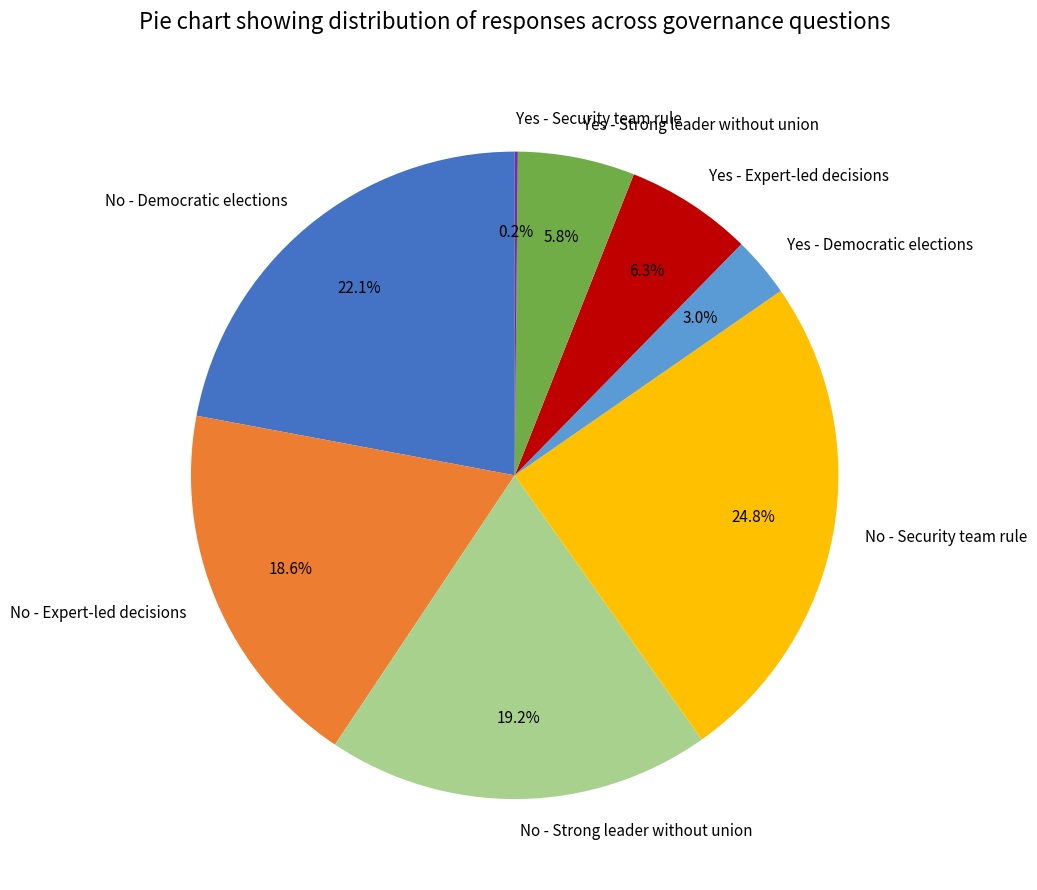

The No - Security team rule slice represents 19% of the pie. True or false?

False